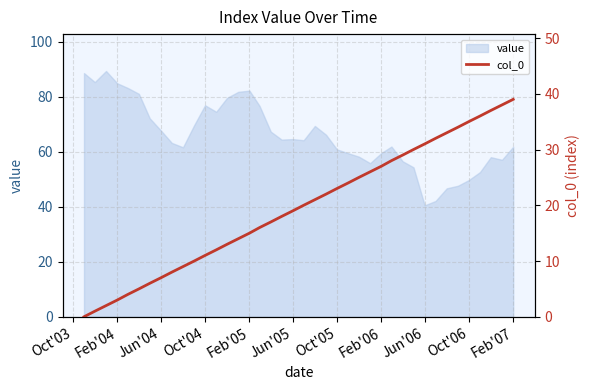

What is the difference between the second highest and second lowest values?

37